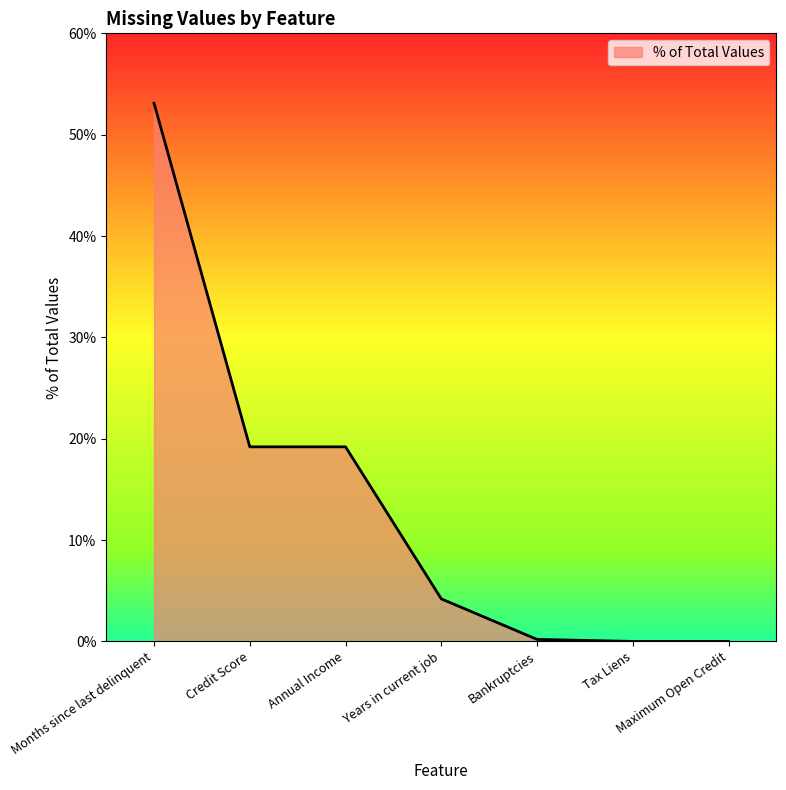

What is the difference between the maximum and minimum values?

53.1